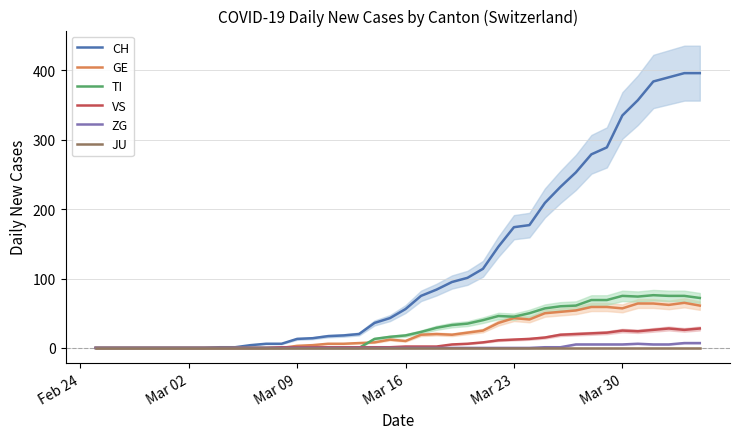

What are all the series names shown in the legend?

CH, GE, TI, VS, ZG, JU